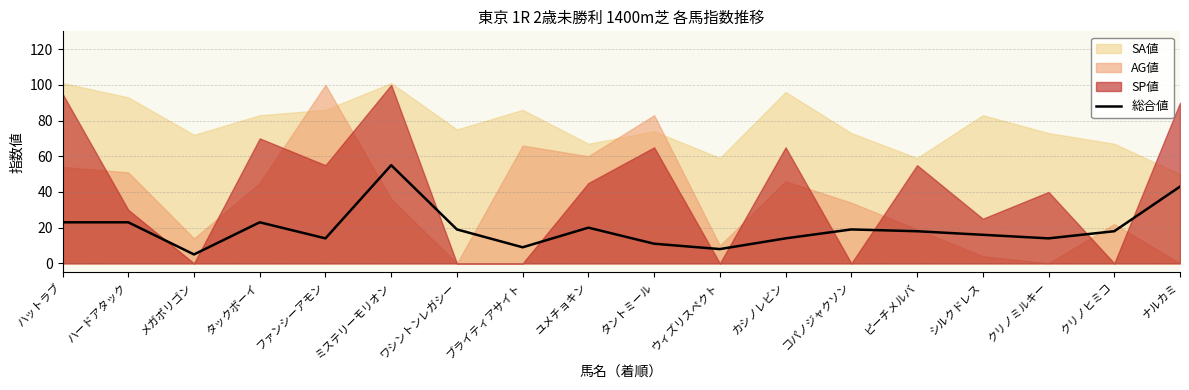

How many lines are shown in the chart?

1